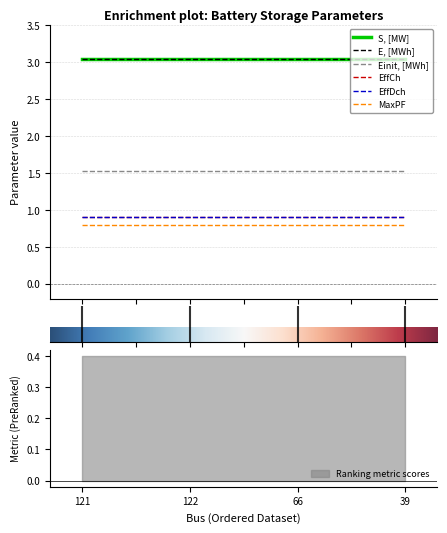

What is the greatest value displayed?

3.0